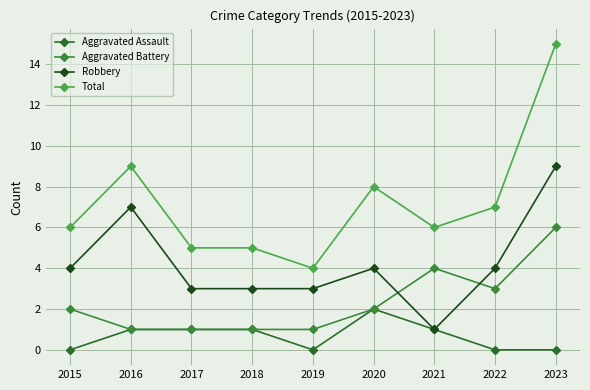

How many lines are shown in the chart?

4